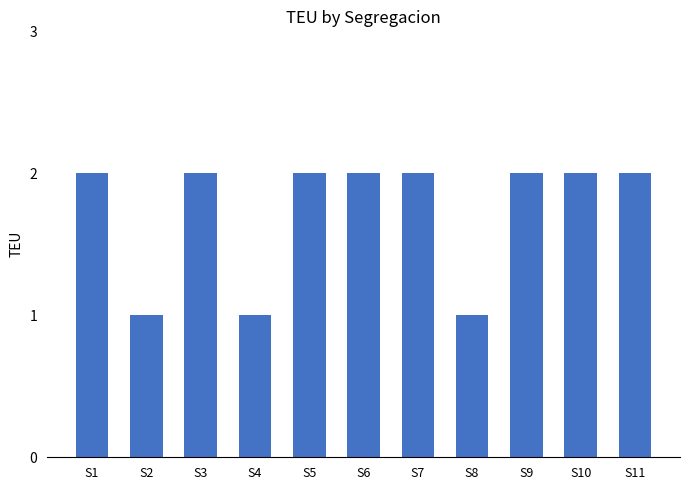

What is the ratio of the value at S11 to the value at S7?

1.0